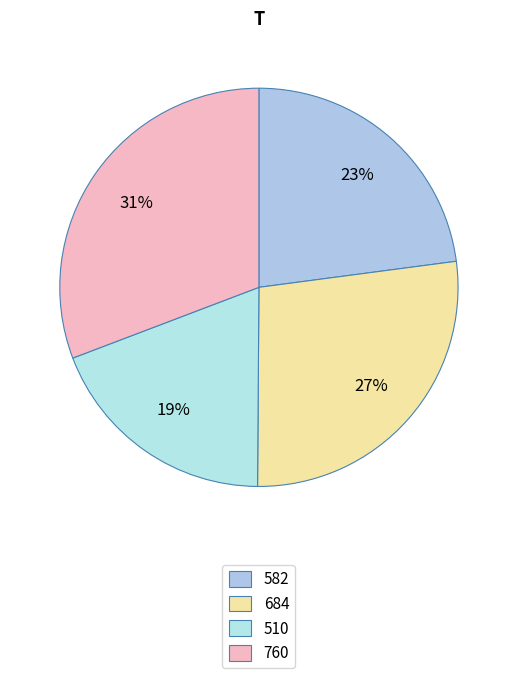

To the nearest percent, what is the average slice percentage?

25%